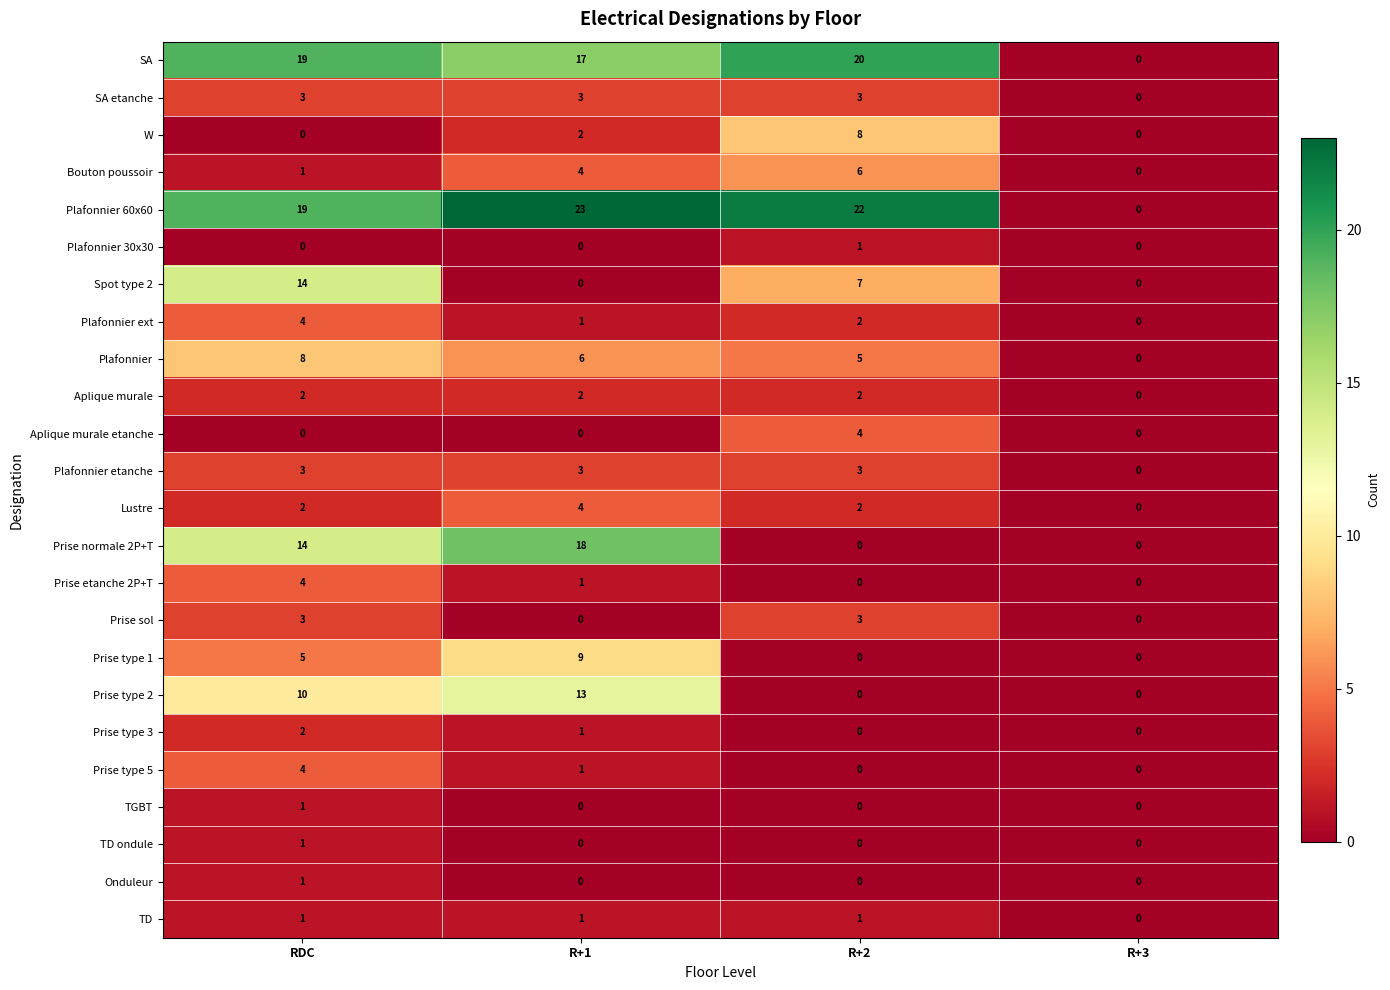

Count the number of categories in the chart.

4